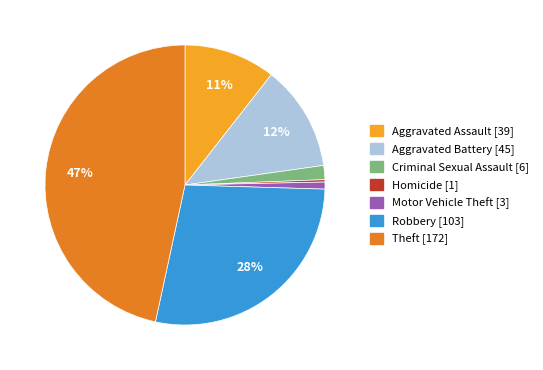

To the nearest percent, what is the average slice percentage?

14%